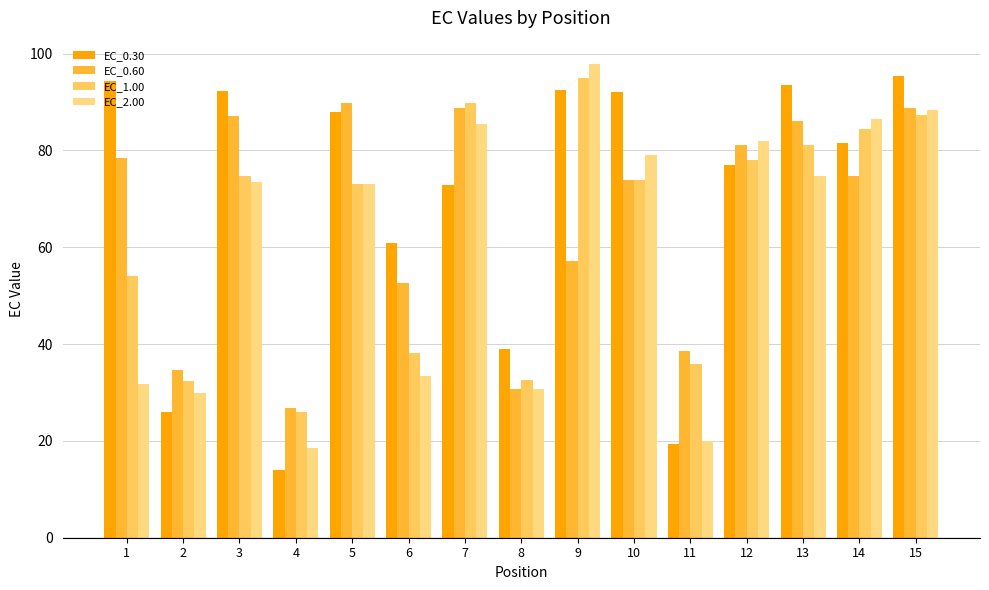

How many series are shown in this chart?

4